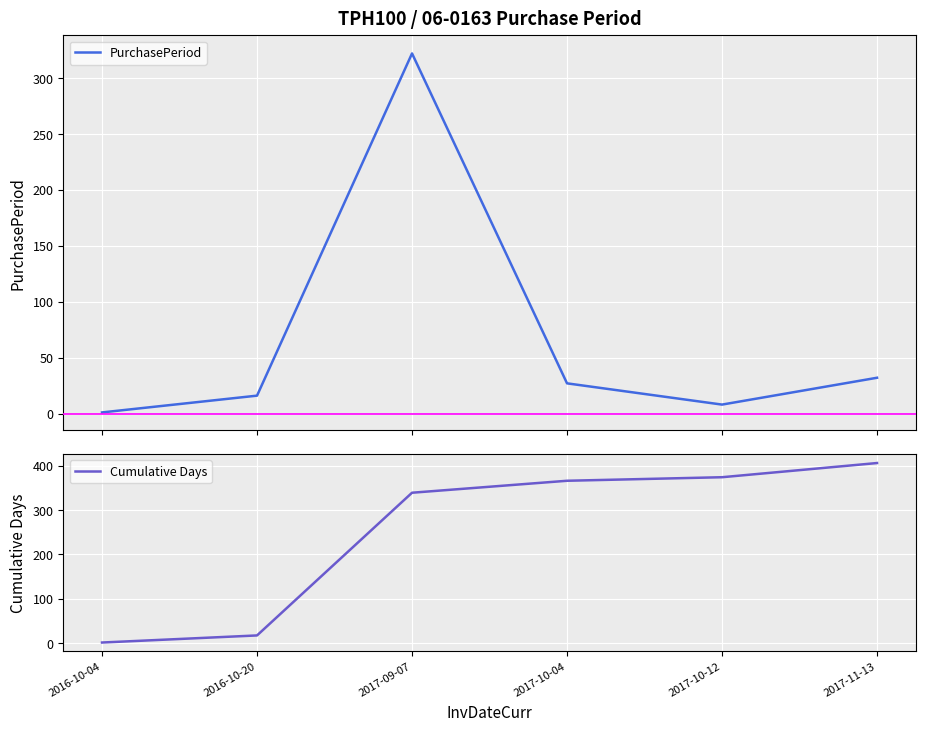

What is the approximate value of PurchasePeriod at 2017-09-07, to the nearest 50?

300